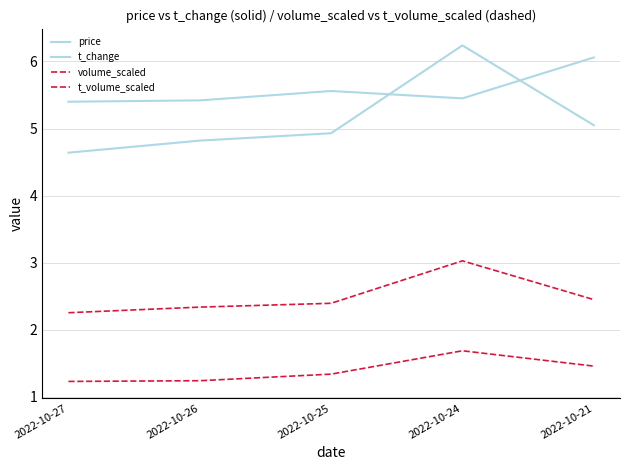

Does the chart have visible grid lines?

Yes